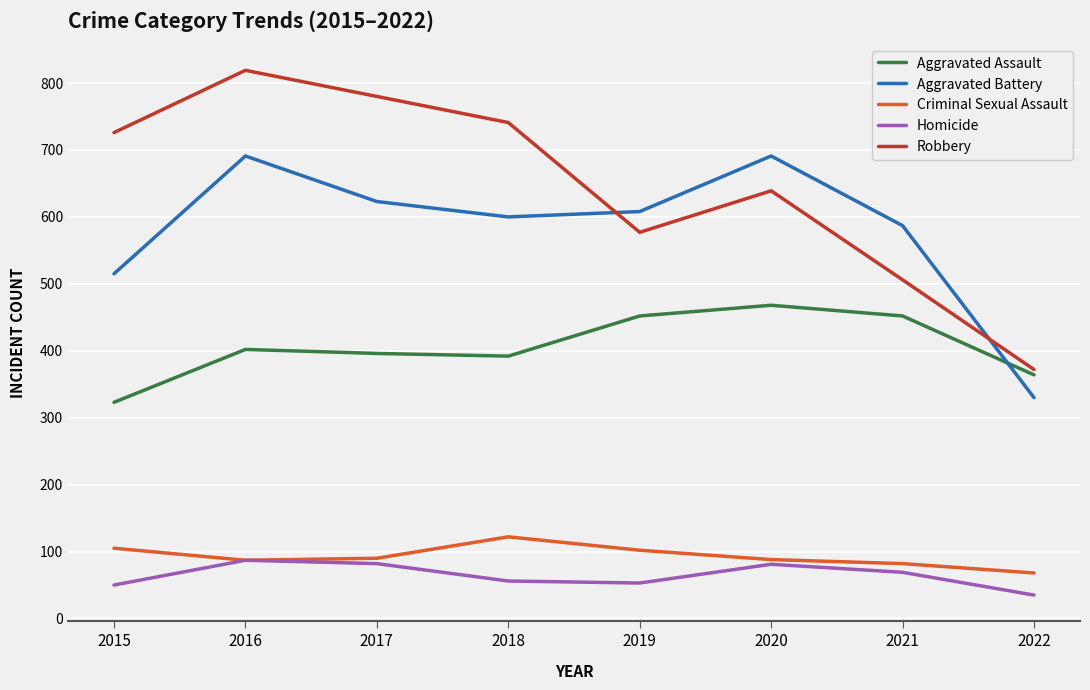

Is the value of Aggravated Battery at 2017 greater than the value of Robbery at 2016?

No